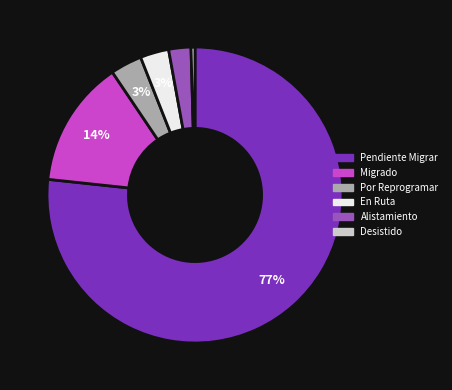

The Desistido slice represents 15% of the pie. True or false?

False